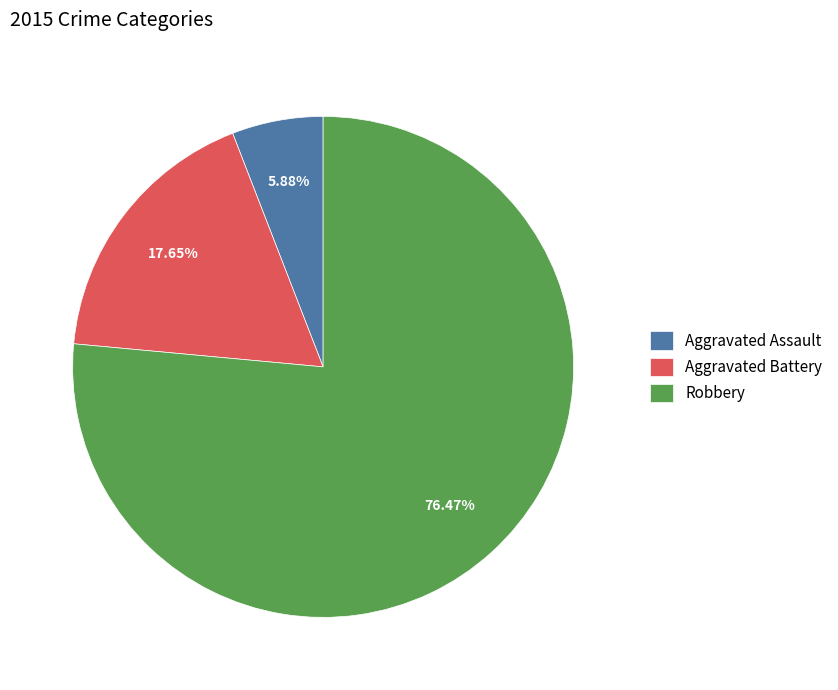

What percentage is the Aggravated Assault slice, to the nearest percent?

6%